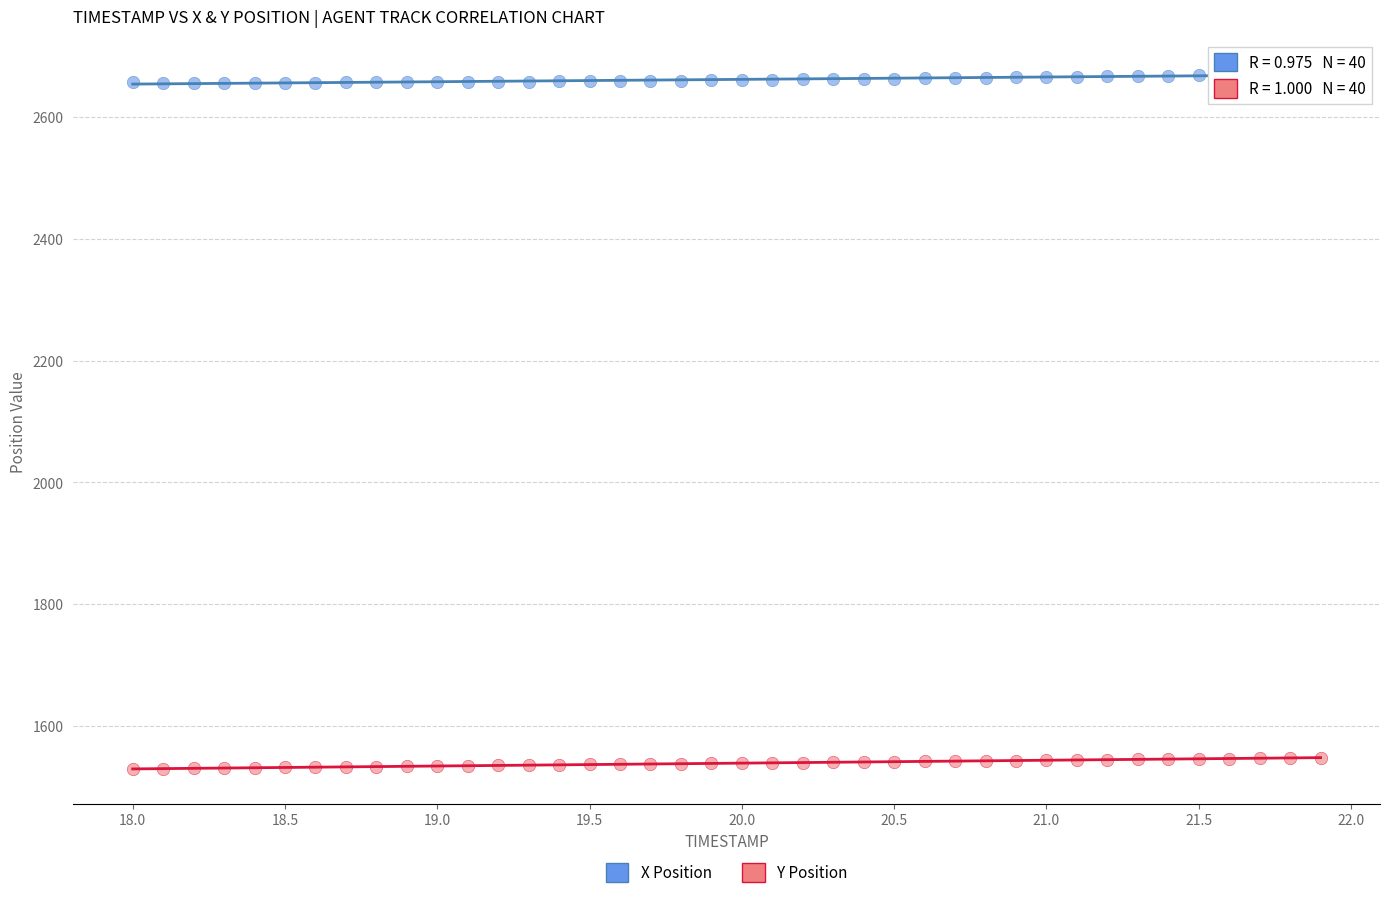

What are all the series names shown in the legend?

X Position, Y Position